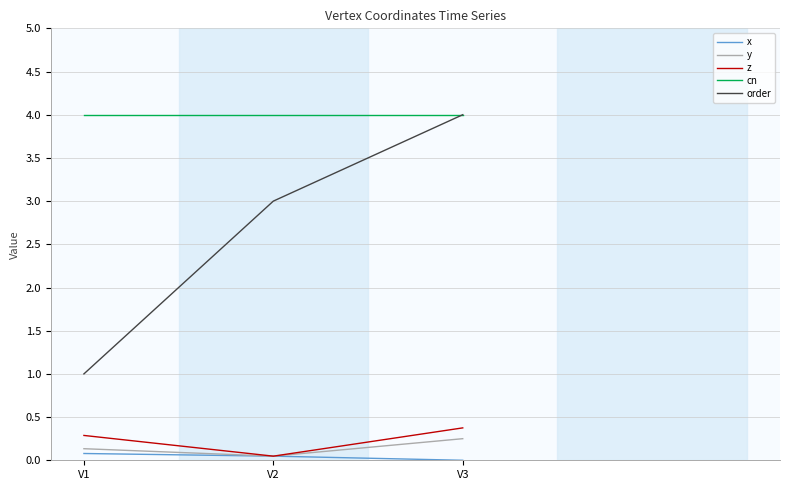

How many order values are between 1 and 4?

3